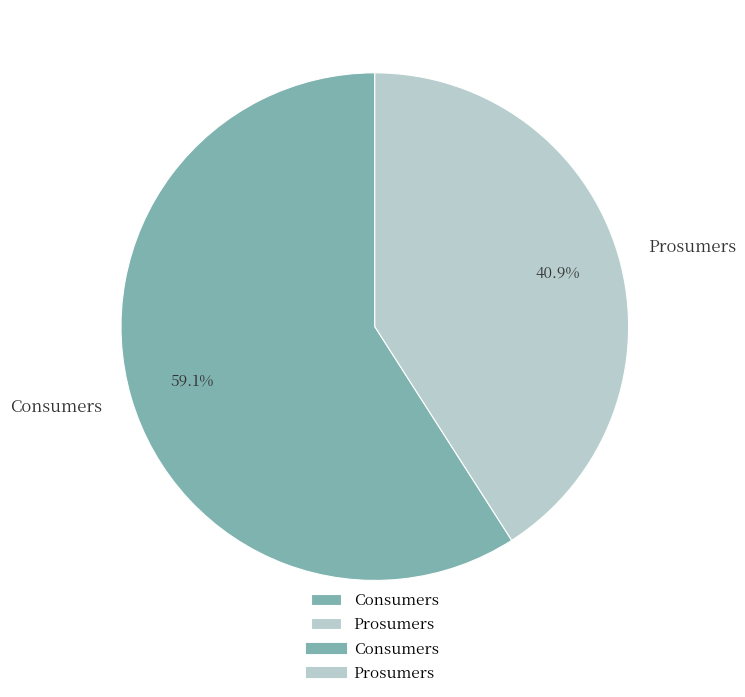

The Prosumers slice represents 41% of the pie. True or false?

True